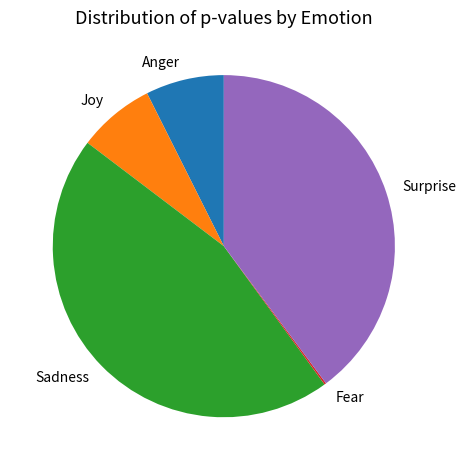

Is there any slice that represents more than half of the pie?

No